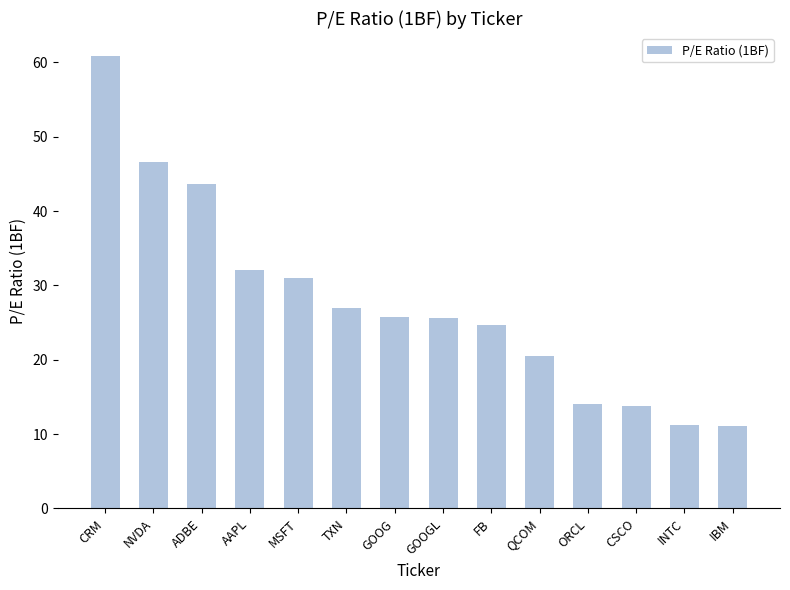

What is the value of the 3rd bar from the left?

43.7